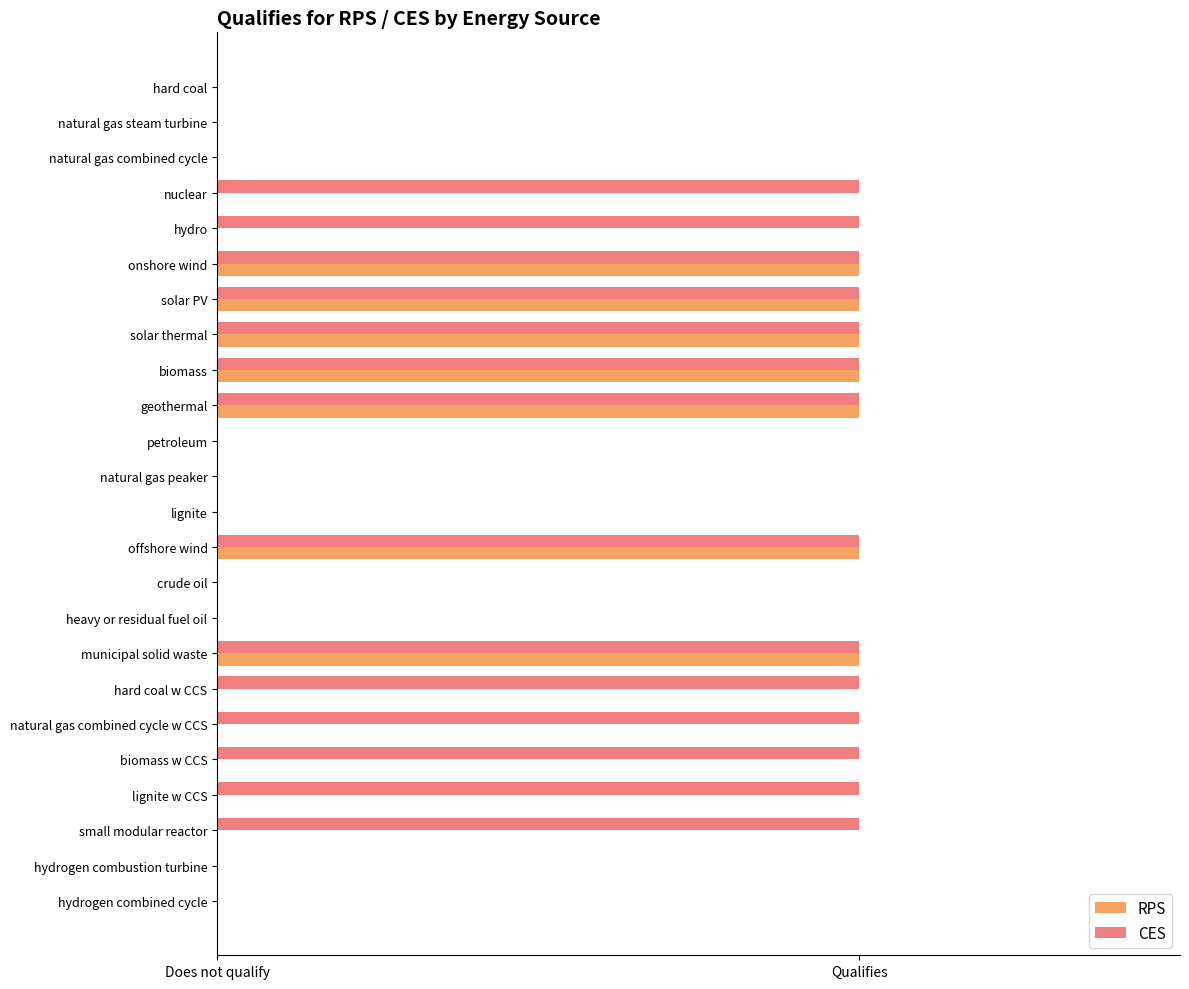

What are all the series names shown in the legend?

RPS, CES